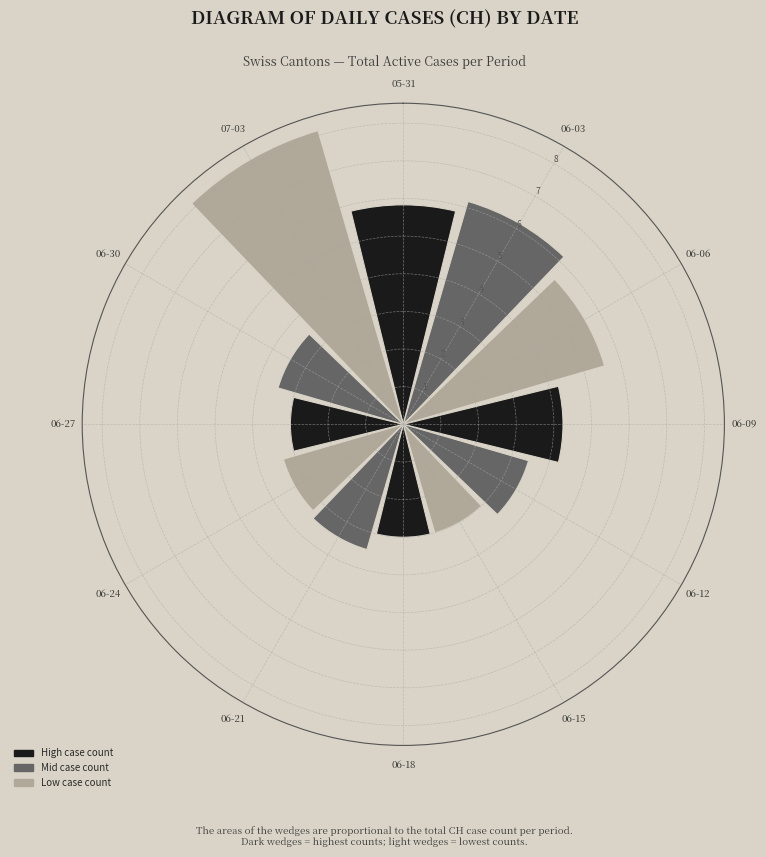

The chart shows a value of 9.1 at 06-03. True or false?

False